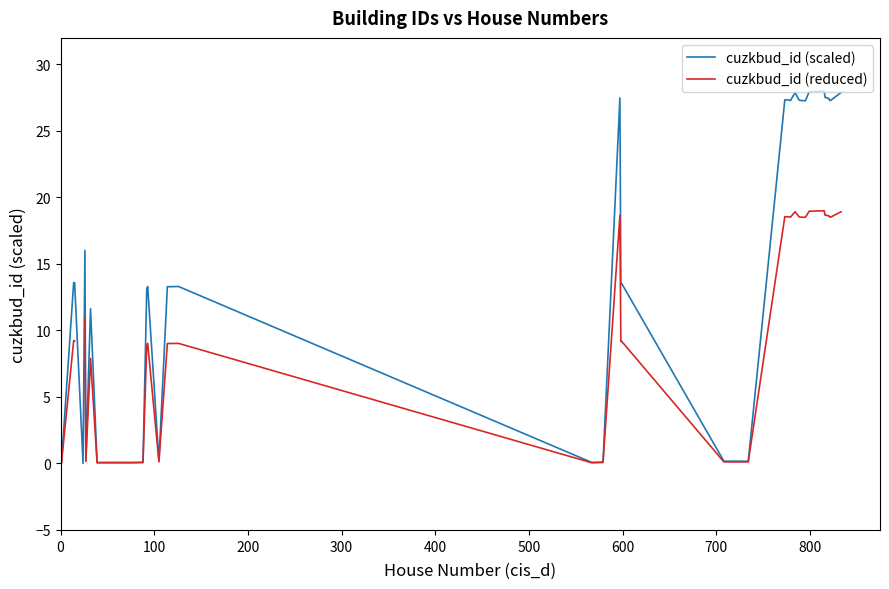

What are all the series names shown in the legend?

cuzkbud_id (scaled), cuzkbud_id (reduced)